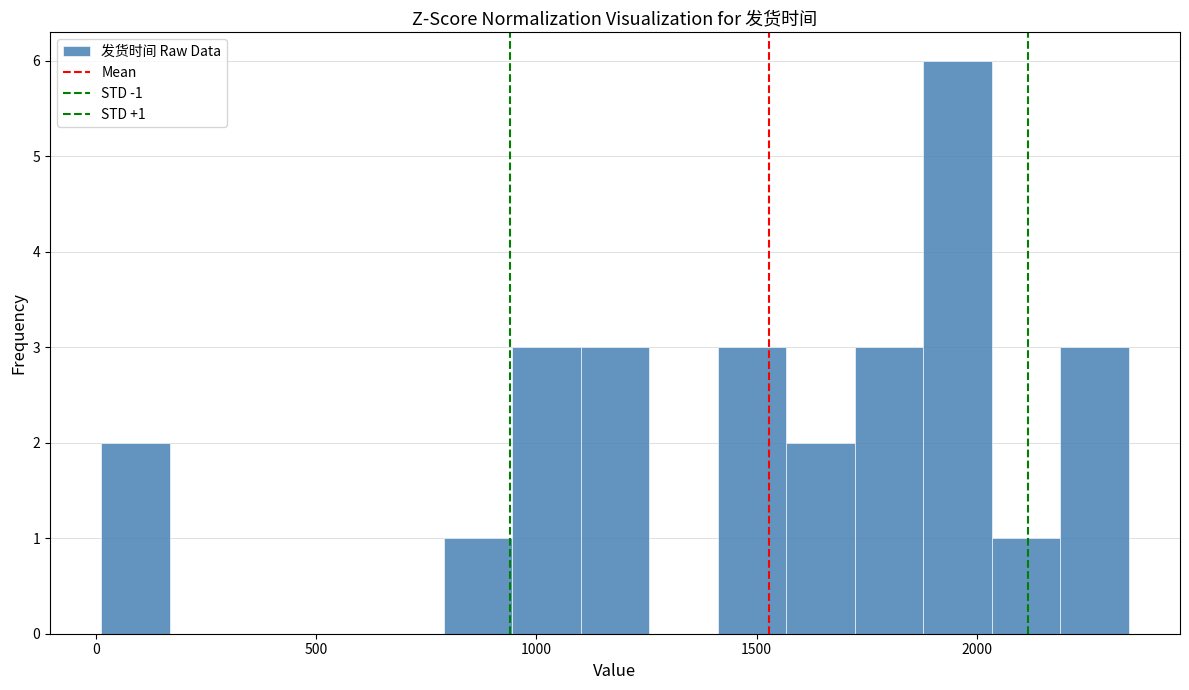

Read against the x-axis, roughly where is the centre of the tallest bar?

1950